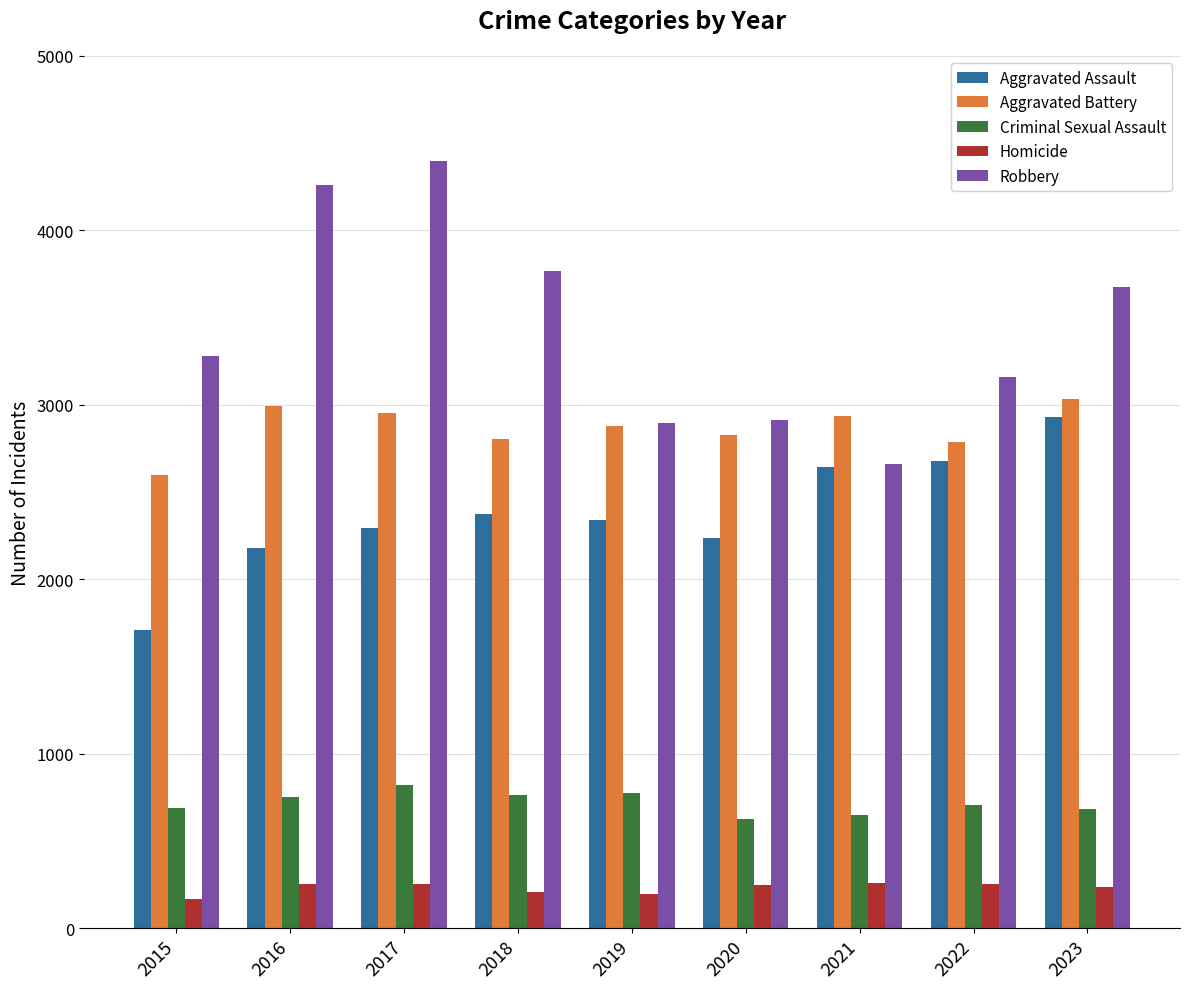

Rank the series by their average value, from highest to lowest.

Robbery, Aggravated Battery, Aggravated Assault, Criminal Sexual Assault, Homicide